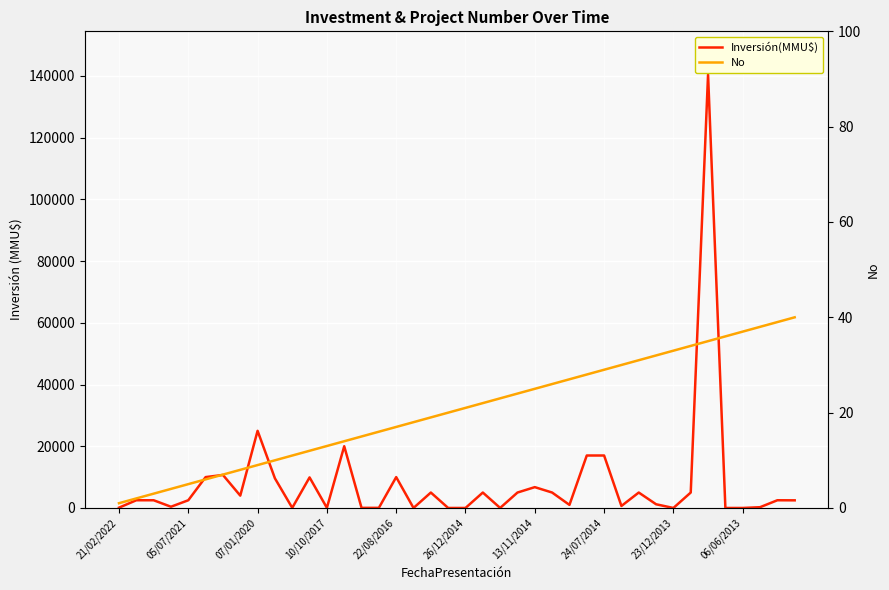

What is the highest value of the Inversión(MMU$) series?

140400